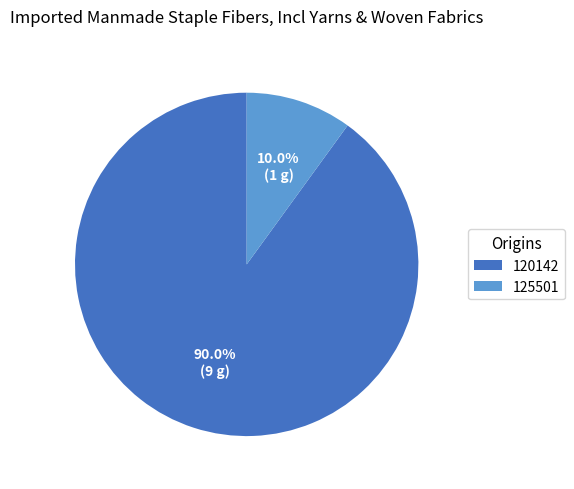

Between 120142 and 125501, which is larger?

120142